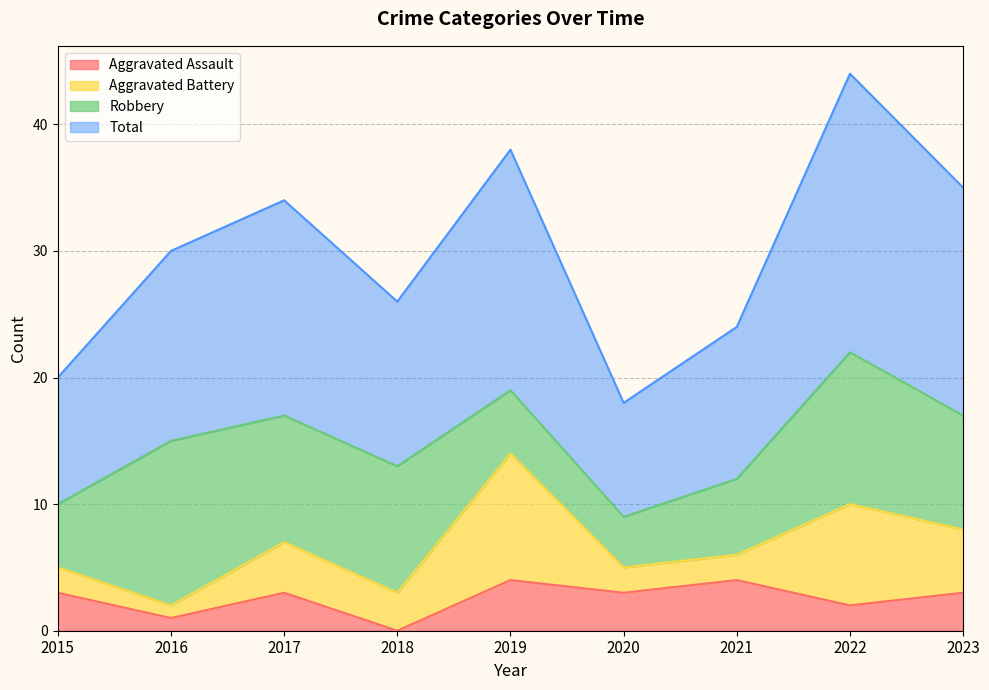

True or false: Aggravated Assault has more than 2 points higher than both neighbors.

True